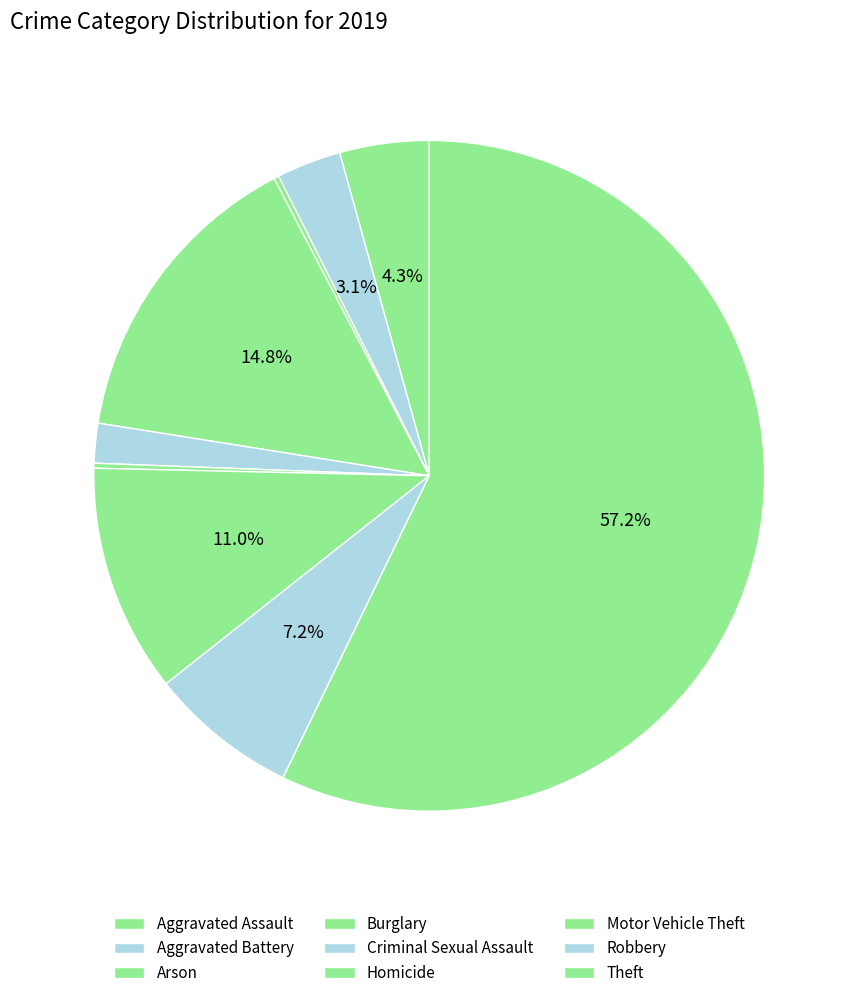

Is there a majority slice in this chart?

Yes